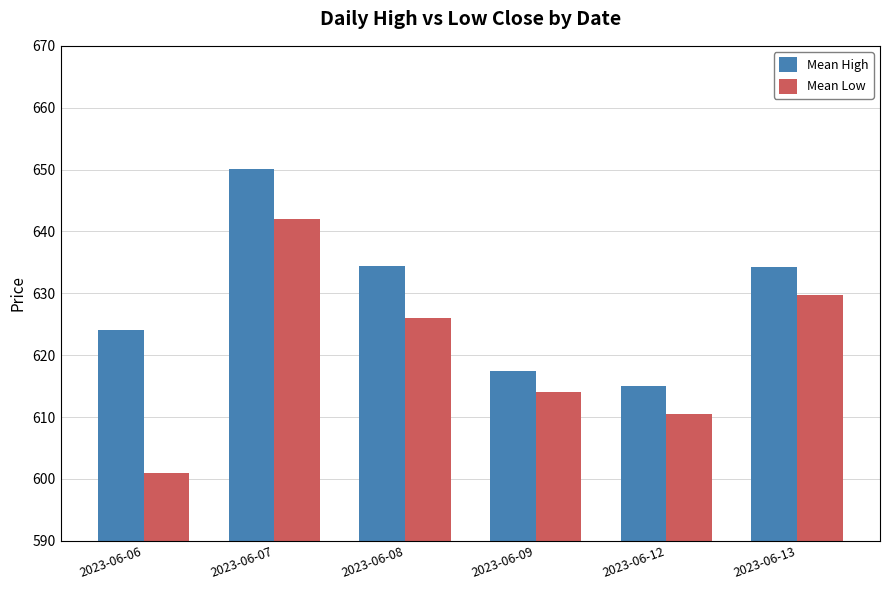

What is the highest value of the Mean Low series?

642.0